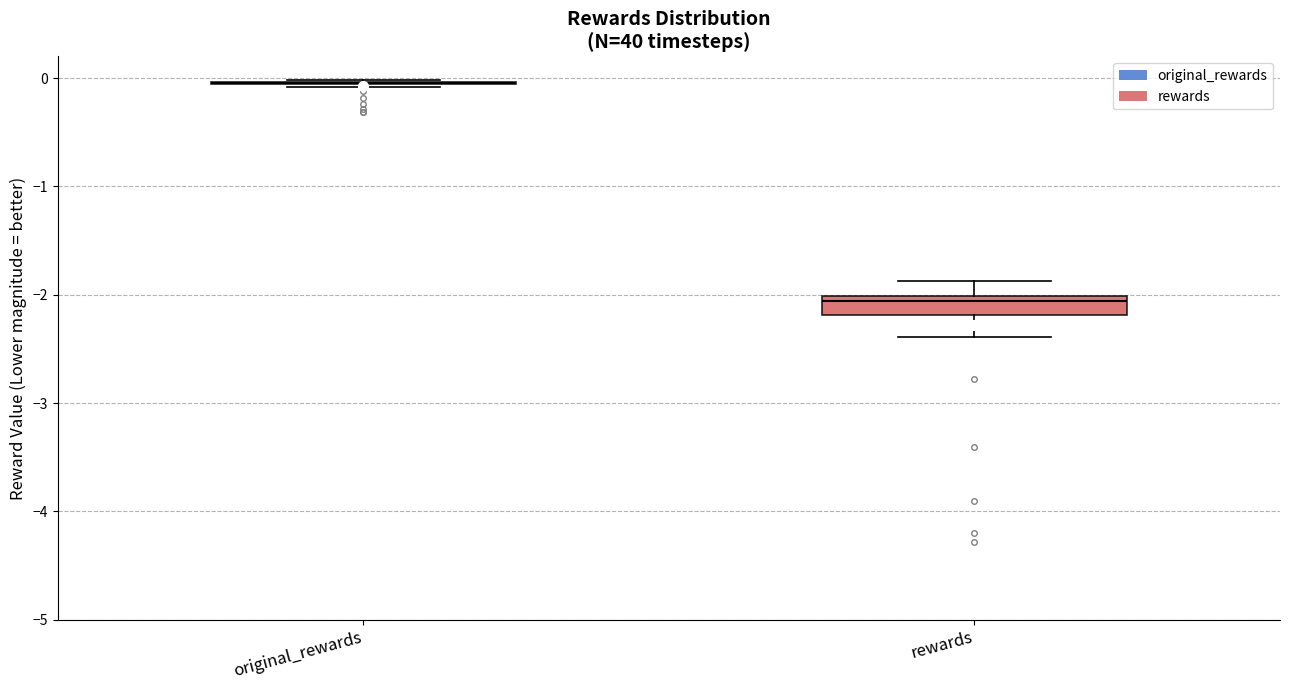

Which box is the tallest, from its lower edge to its upper edge?

rewards